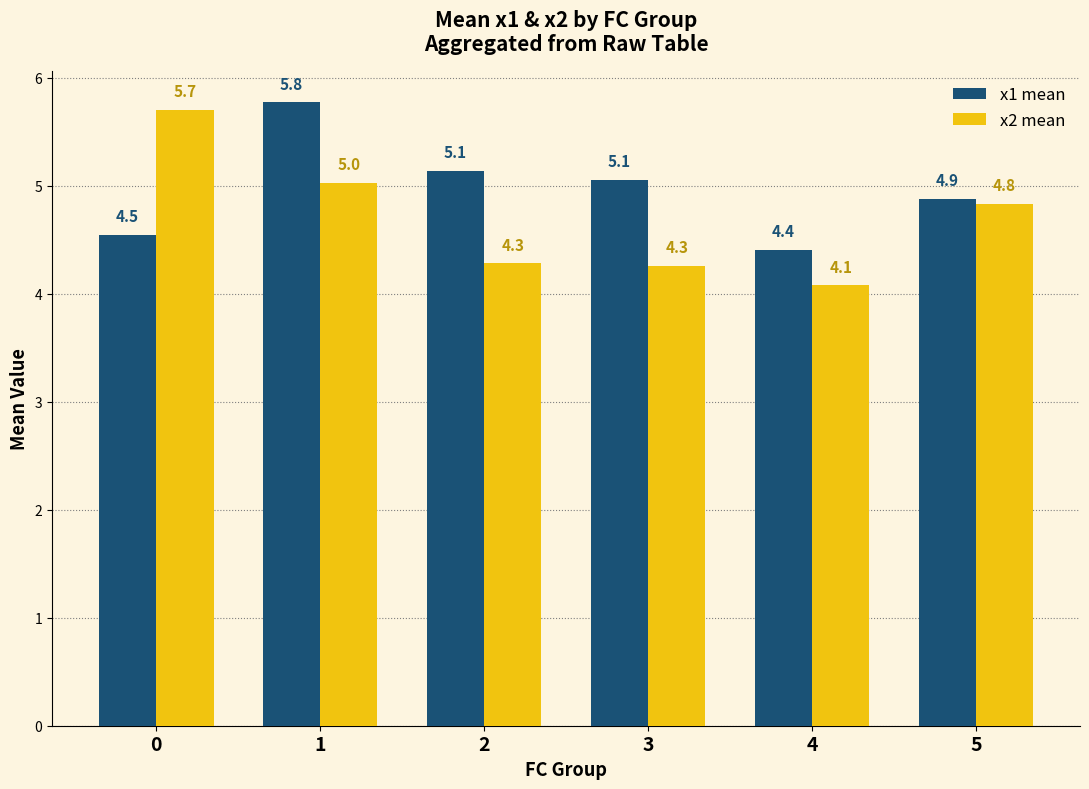

Is it true that x2 mean equals 2.2 at 4?

False